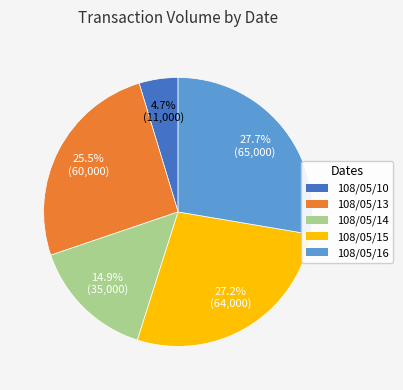

Which category has the smallest portion of the pie?

108/05/10